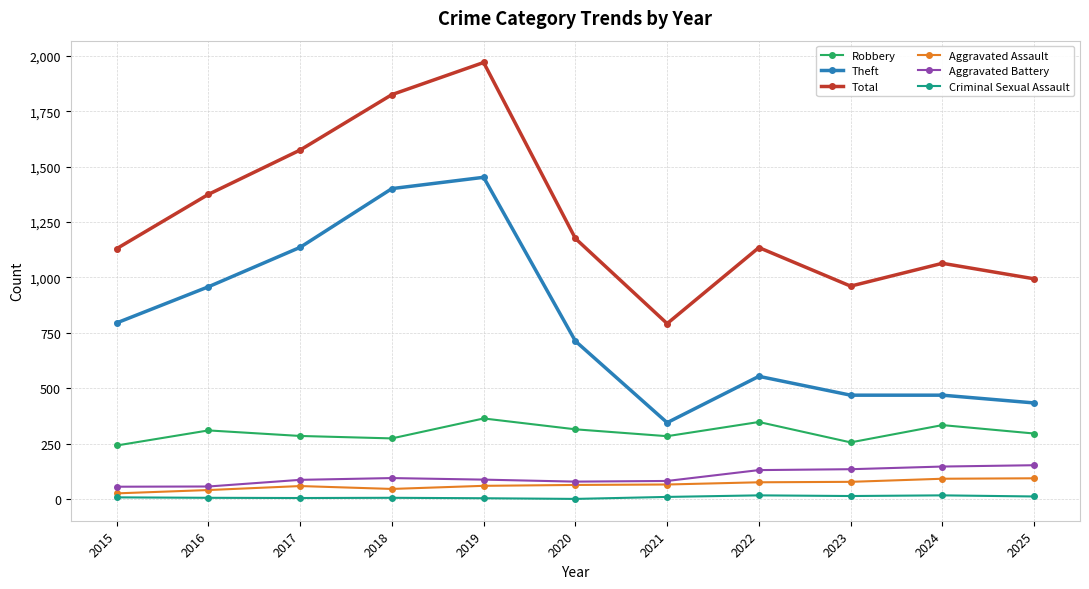

Where is the first local minimum for Total?

2021